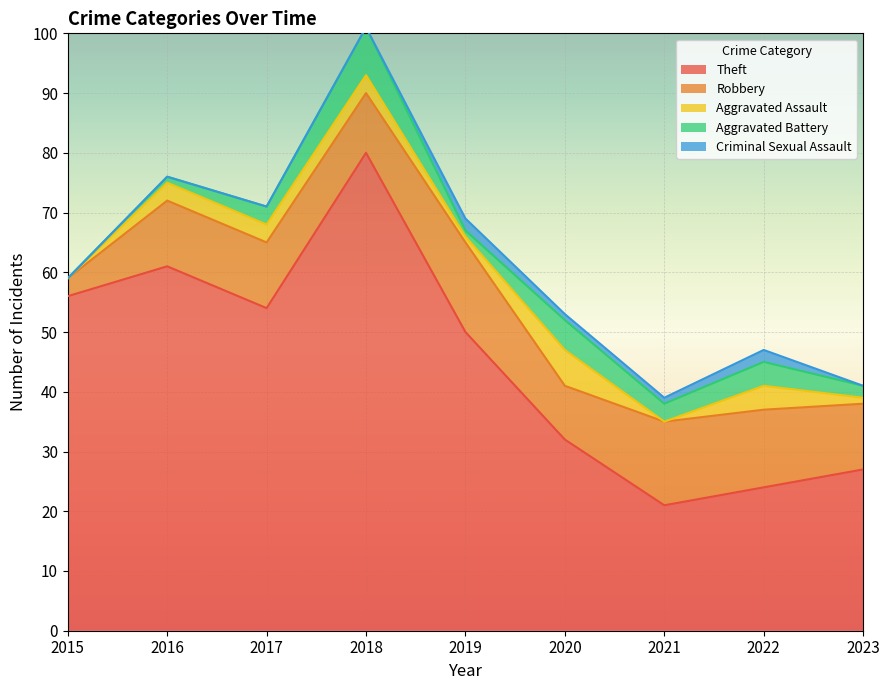

At how many categories does at least one series exceed 5?

9